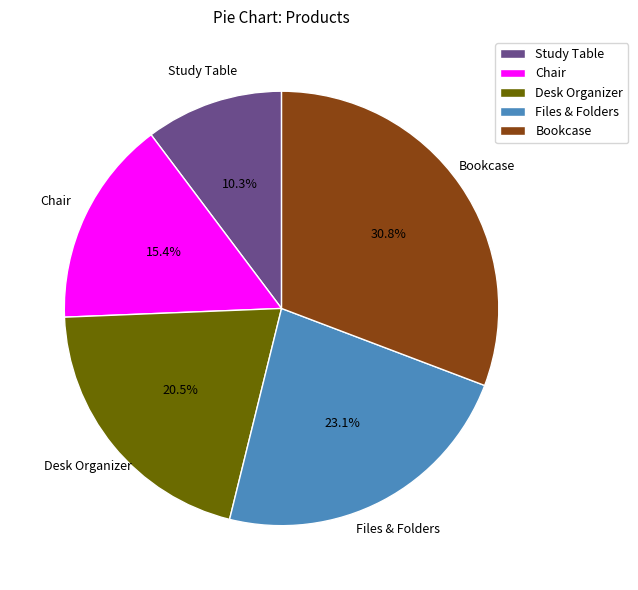

To the nearest percent, what is the difference between the Study Table and Chair slice percentages?

5%